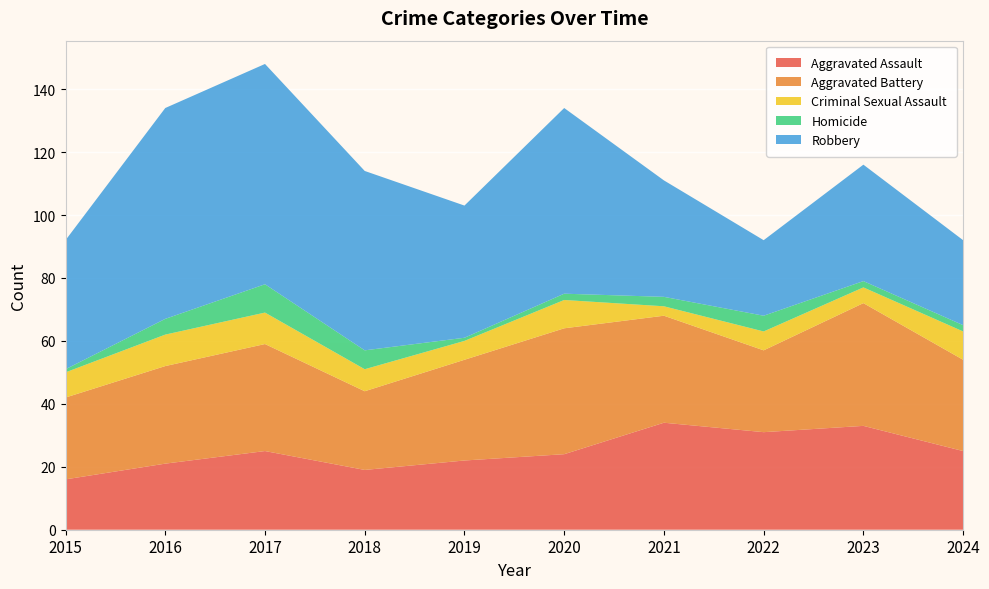

Reading right to left, transcribe all the data shown in this chart.

Aggravated Assault: 2024=25	2023=33	2022=31	2021=34	2020=24	2019=22	2018=19	2017=25	2016=21	2015=16
Aggravated Battery: 2024=29	2023=39	2022=26	2021=34	2020=40	2019=32	2018=25	2017=34	2016=31	2015=26
Criminal Sexual Assault: 2024=9	2023=5	2022=6	2021=3	2020=9	2019=6	2018=7	2017=10	2016=10	2015=8
Homicide: 2024=2	2023=2	2022=5	2021=3	2020=2	2019=1	2018=6	2017=9	2016=5	2015=1
Robbery: 2024=27	2023=37	2022=24	2021=37	2020=59	2019=42	2018=57	2017=70	2016=67	2015=41